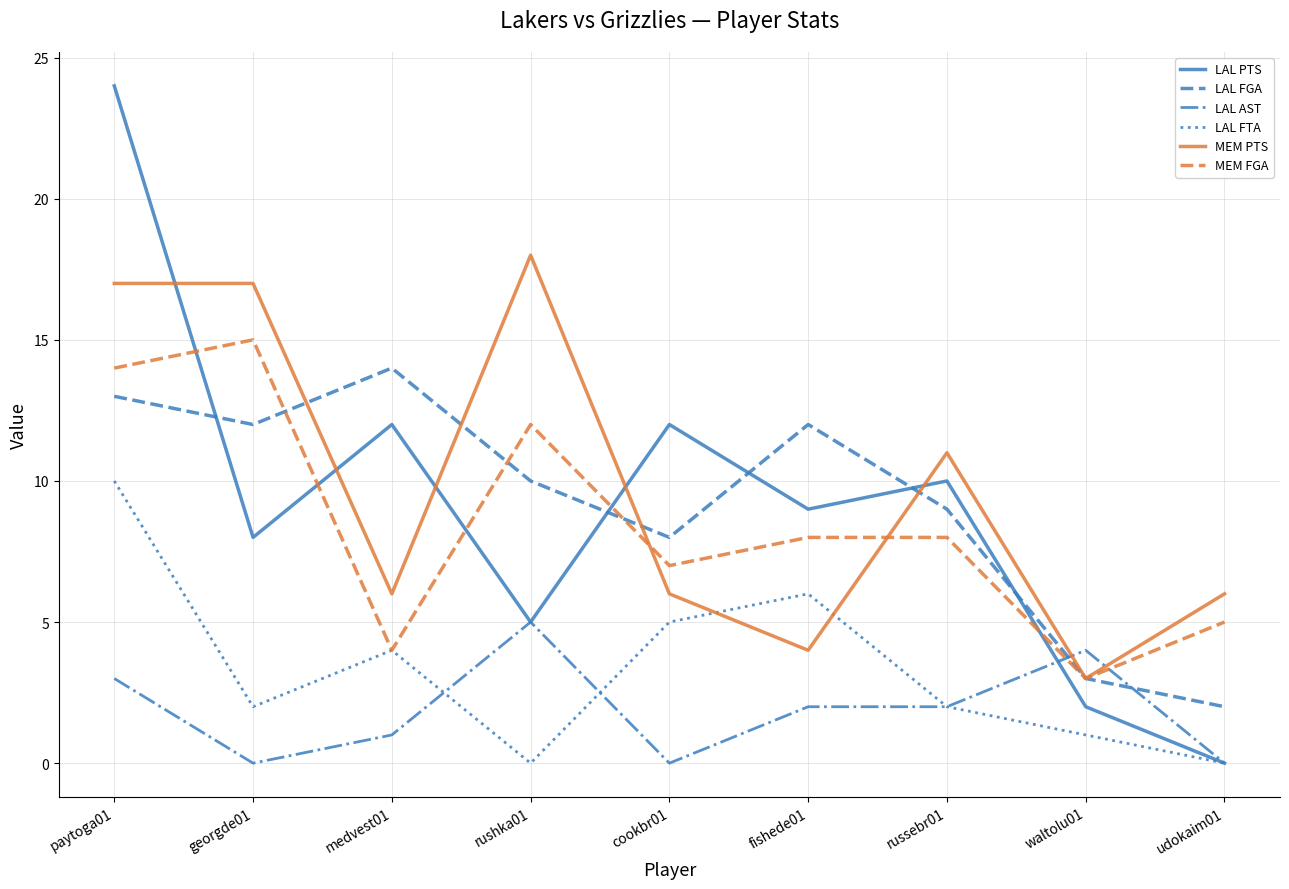

Is this an area chart (filled region under the line)?

No